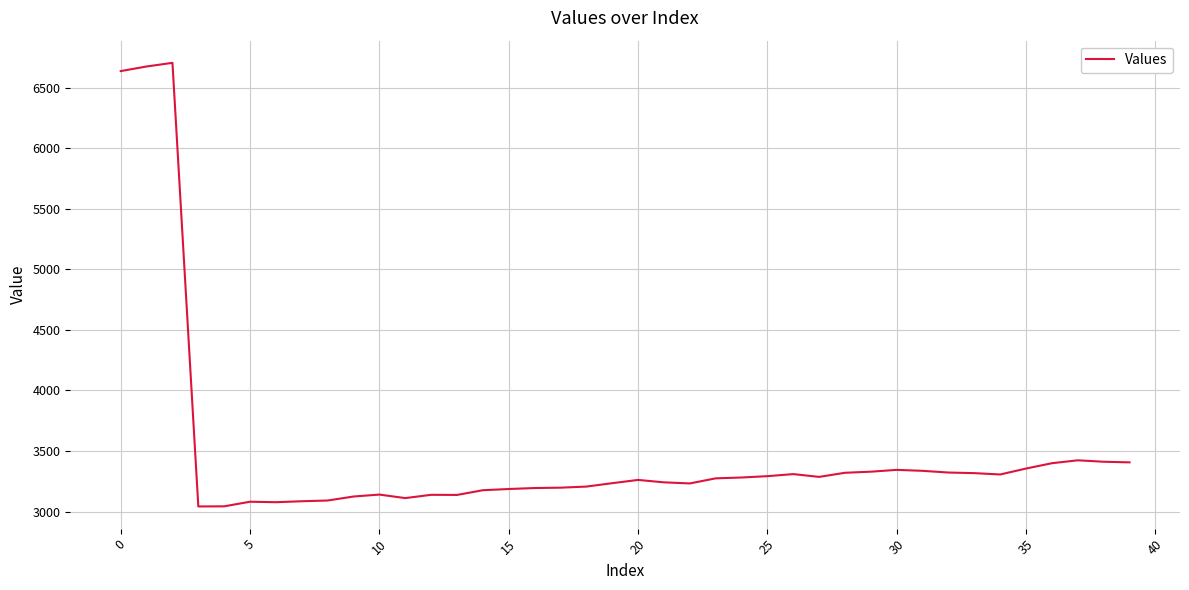

What is the difference between the maximum and minimum values?

3662